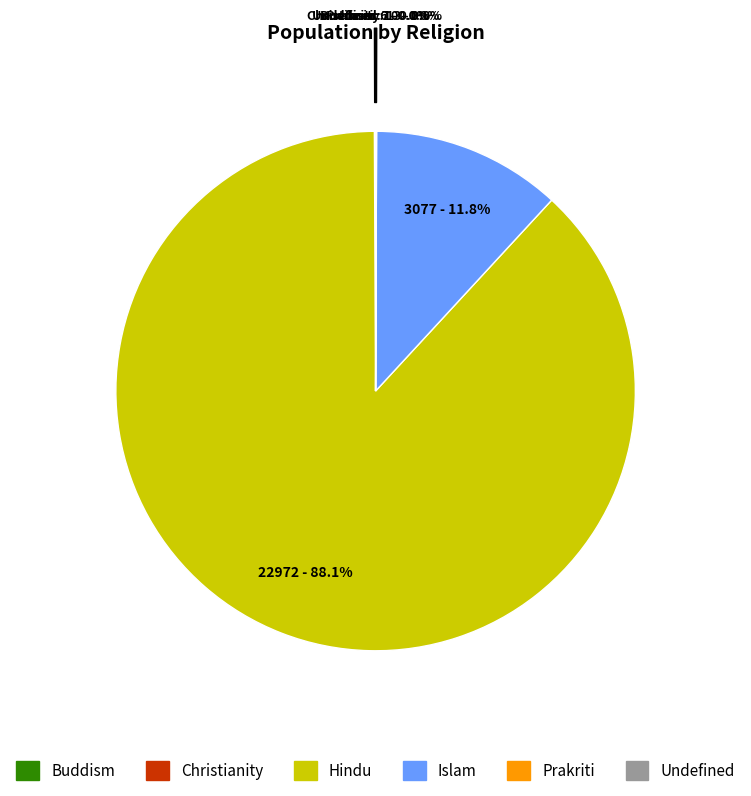

What percentage is NOT represented by Islam?

88.2%